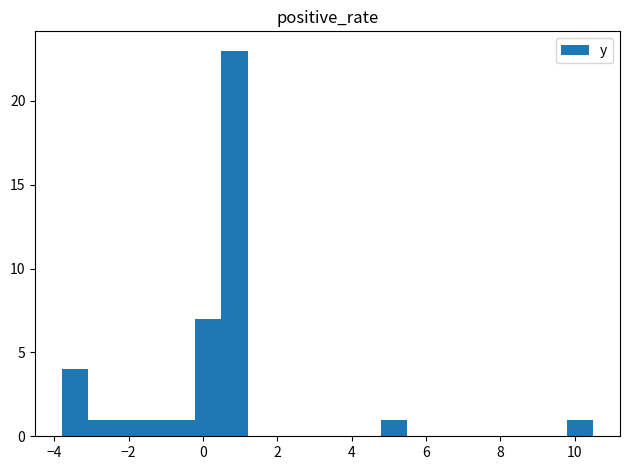

Read against the x-axis, roughly where is the centre of the tallest bar?

0.8